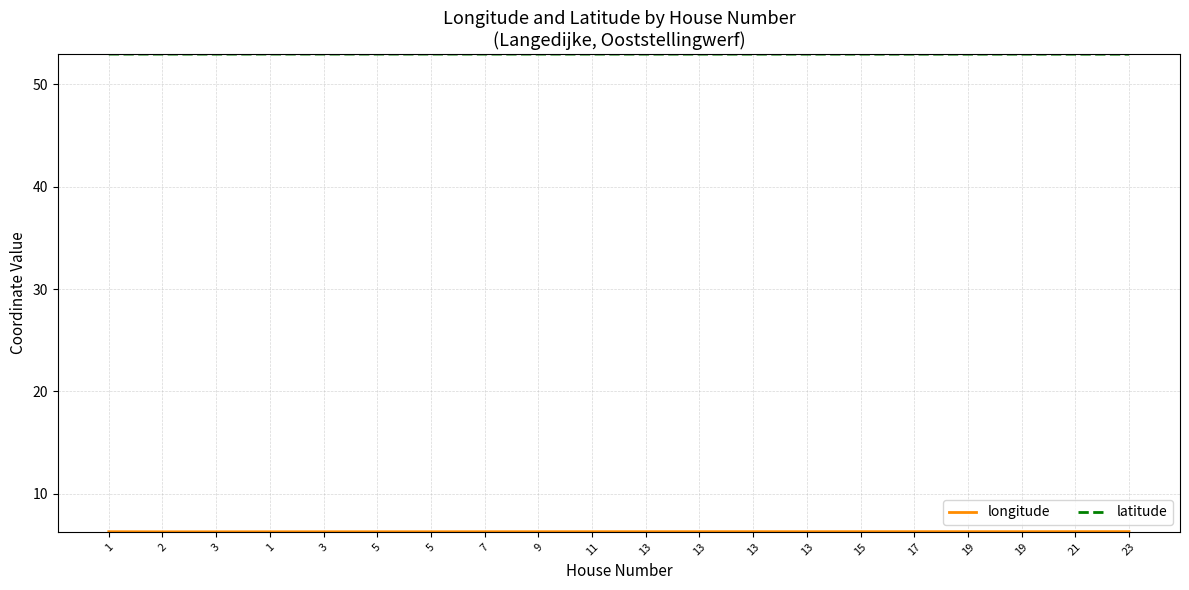

Which category has the highest value across all series?

1